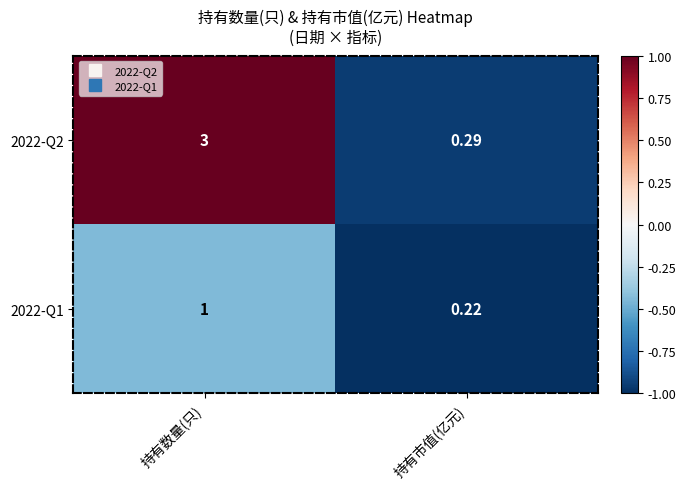

Is the value of 2022-Q1 at 持有数量(只) greater than the value of 2022-Q2 at 持有数量(只)?

No